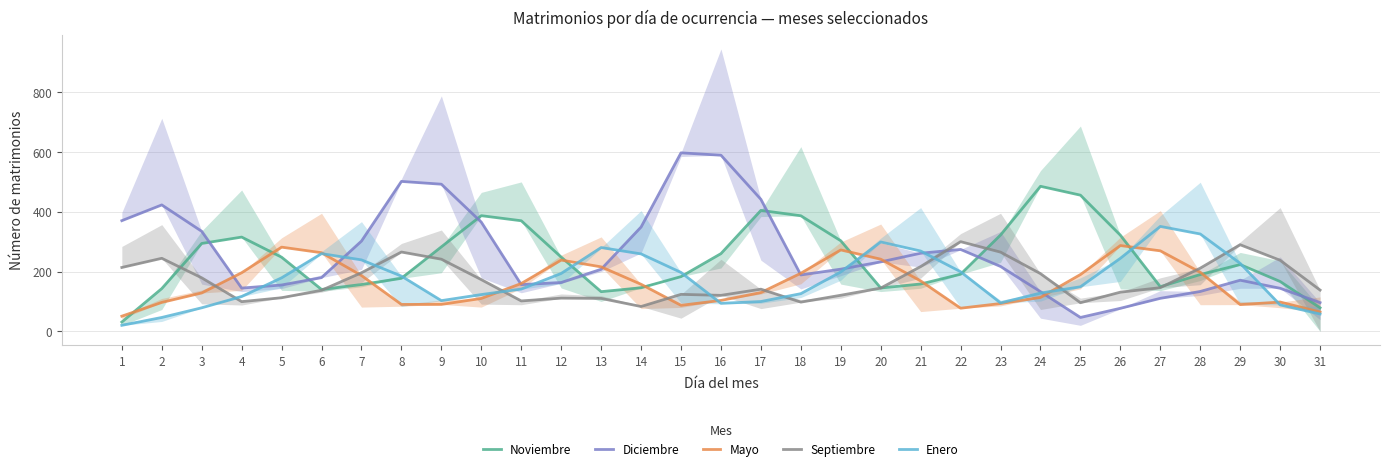

Reading left to right, transcribe all the data shown in this chart.

Noviembre: 31.0	143.0	294.0	315.3	248.0	140.0	156.7	177.3	282.7	387.0	370.0	248.3	132.7	145.7	183.0	260.0	404.7	386.7	303.0	145.0	158.3	191.0	322.3	485.3	455.7	321.7	149.3	190.0	223.3	166.7	78.7
Diciembre: 370.3	423.0	334.7	144.7	155.0	179.7	302.0	501.7	492.3	365.3	156.3	163.3	207.7	349.0	597.3	589.3	441.7	188.7	208.0	232.3	261.3	274.0	217.0	132.7	46.3	77.0	110.3	133.3	171.0	144.0	96.0
Mayo: 50.7	96.7	128.3	196.0	281.7	263.0	186.7	90.0	90.0	110.0	160.0	238.3	215.7	157.3	87.0	103.3	129.7	194.3	272.3	241.3	168.7	77.3	93.0	113.3	190.0	287.0	269.3	197.7	89.3	98.0	64.7
Septiembre: 213.7	244.3	179.0	99.3	112.3	137.3	196.0	265.3	241.3	173.0	101.7	111.0	110.0	83.0	123.7	120.3	141.0	97.7	120.7	144.7	216.7	300.0	265.0	193.0	95.7	131.0	146.0	211.3	289.7	237.7	138.0
Enero: 20.0	46.3	78.7	116.3	179.0	260.0	239.0	184.7	102.7	123.0	141.3	193.7	280.3	259.0	197.0	93.7	99.7	126.0	198.7	299.0	268.7	199.3	95.0	128.0	149.0	244.3	351.0	325.7	227.3	88.3	58.0